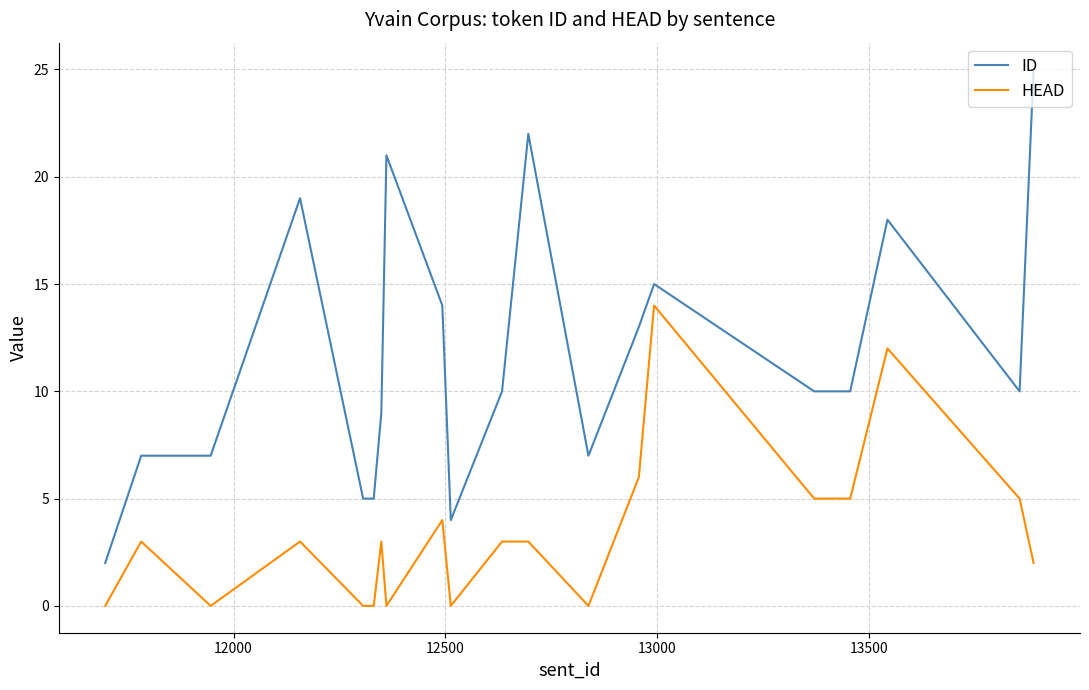

Which series has the largest range (max minus min)?

ID